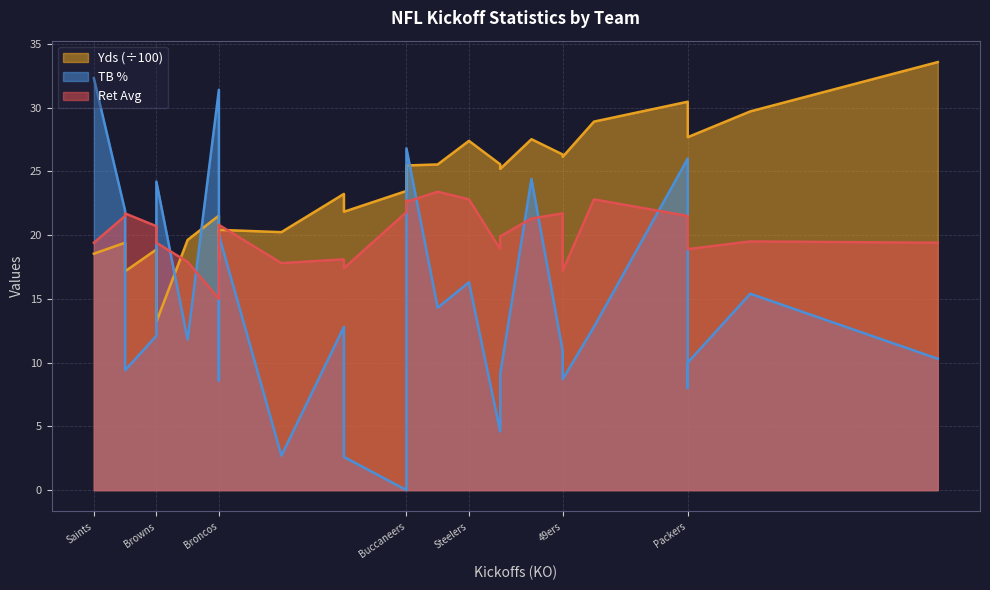

The value of Yds at Raiders is 29.7. True or false?

True